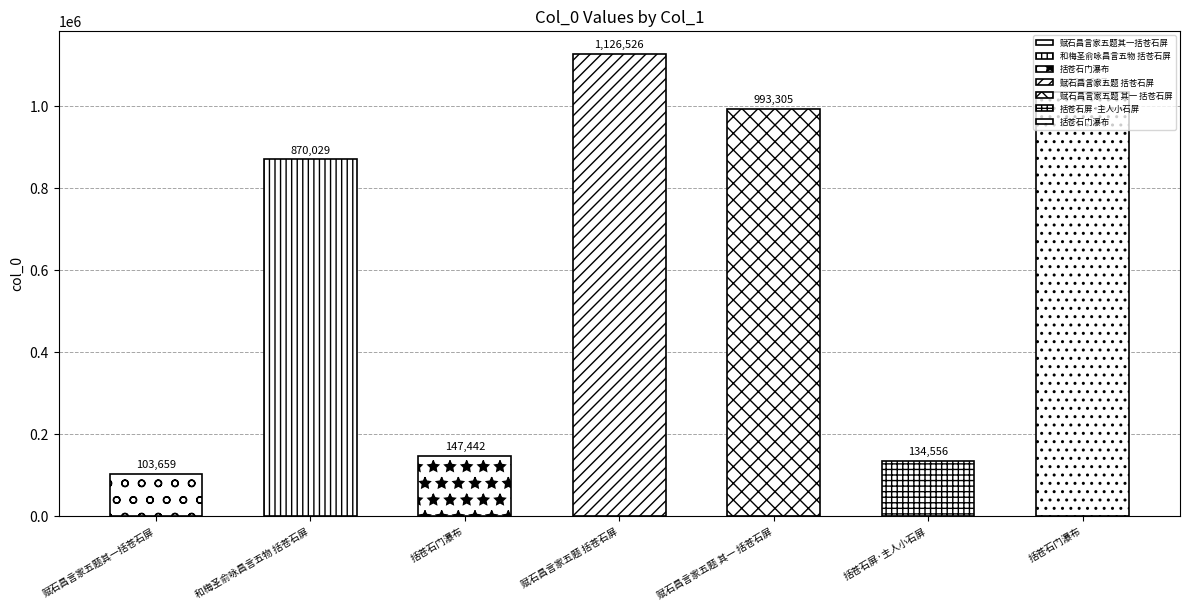

What is the ratio of the value at 和梅圣俞咏昌言五物 括苍石屏 to the value at 赋石昌言家五题 其一 括苍石屏?

0.9